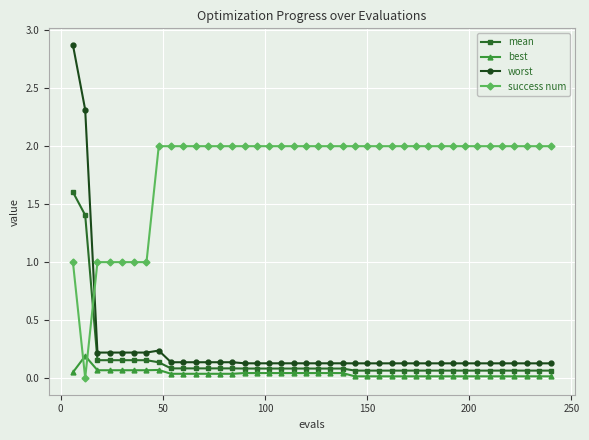

True or false: worst and mean intersect in this chart.

False